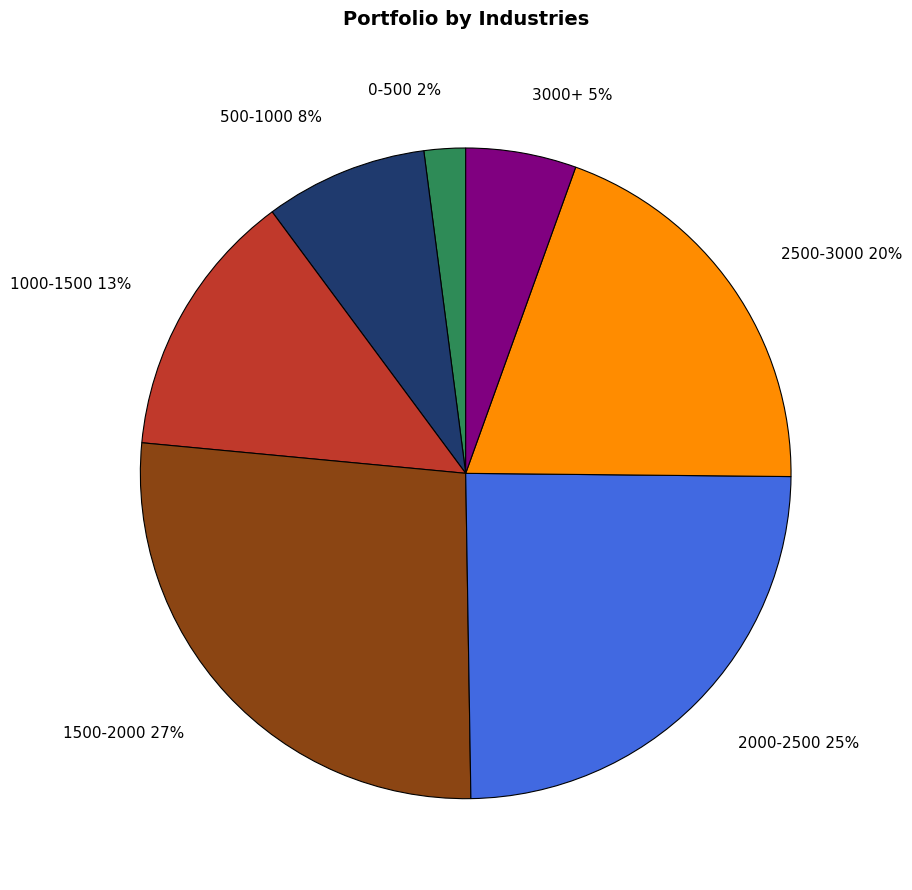

Is the sum of 1000-1500 13% and 0-500 2% greater than half?

No